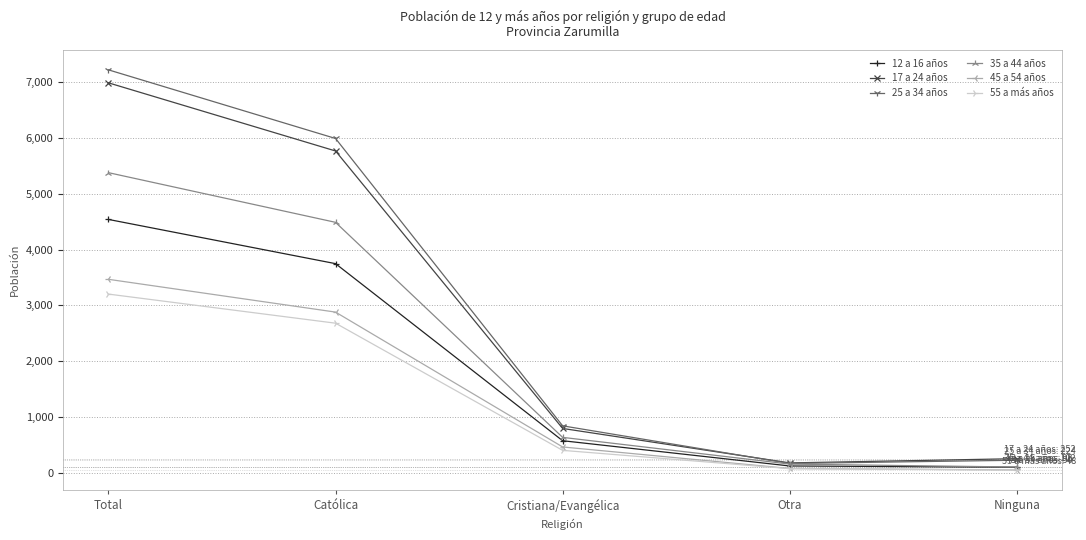

Which series has the widest spread of values?

25 a 34 años